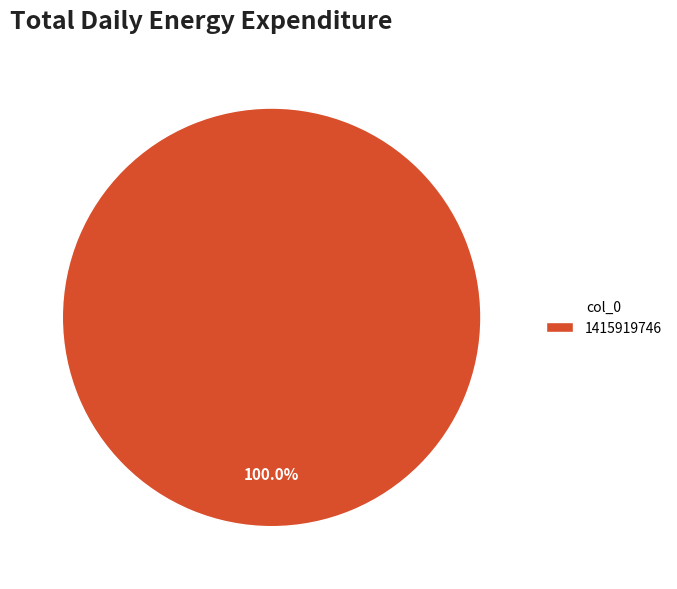

Rank the categories by value from lowest to highest.

1415919746